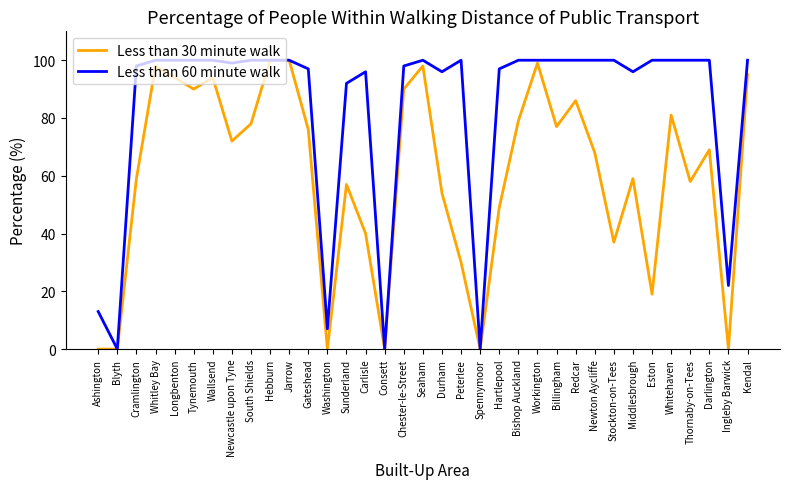

What is the difference between the second highest and second lowest values in the Less than 60 minute walk series?

100